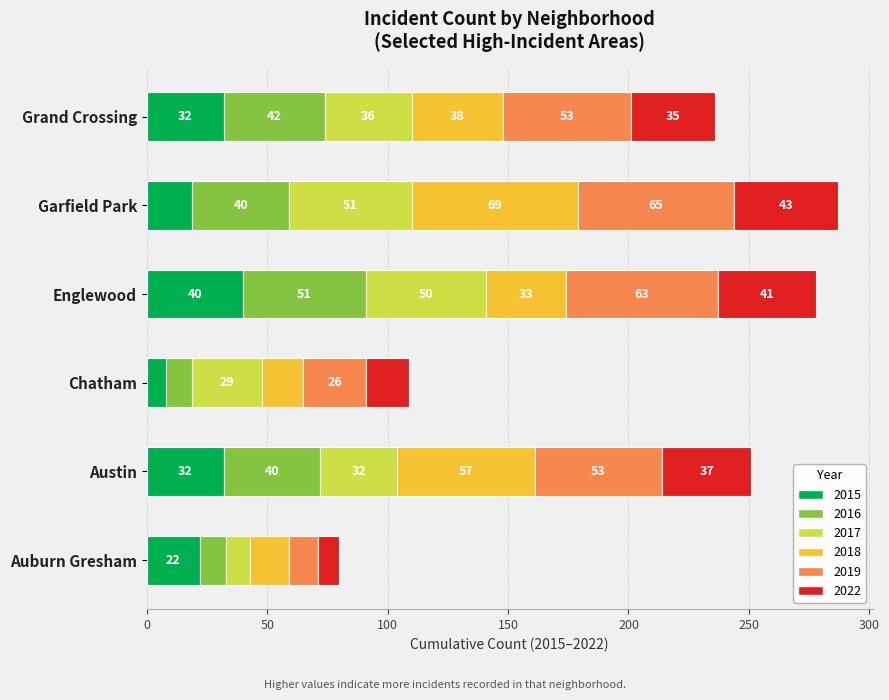

True or false: 2015 has a value of 16 at Englewood.

False